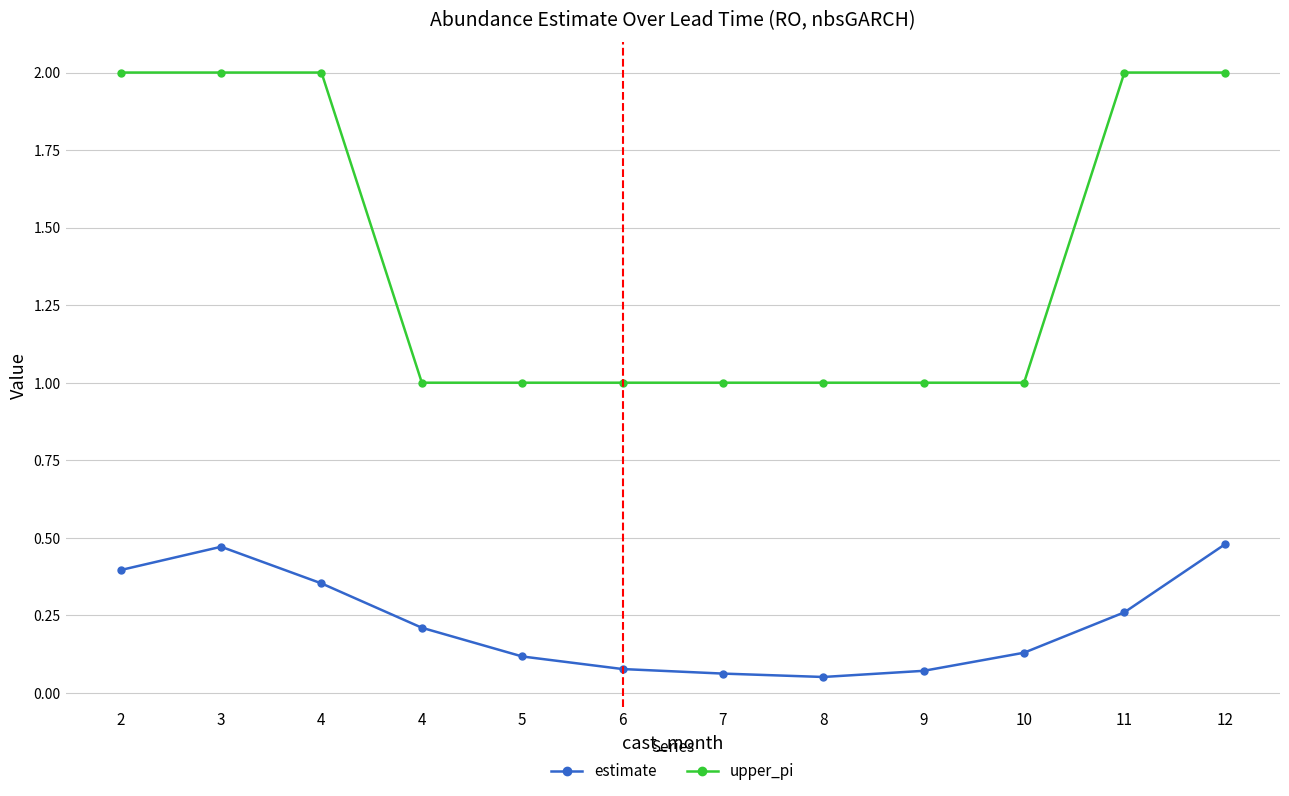

Between 6 and 4, which is larger?

4